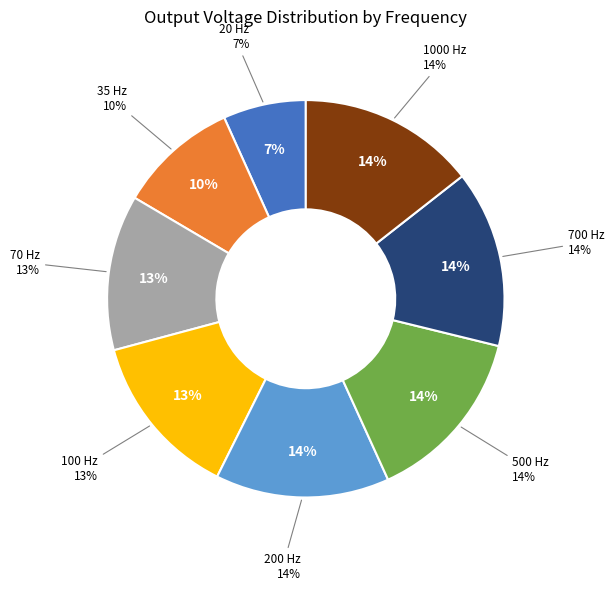

How many slices are in this pie chart?

8